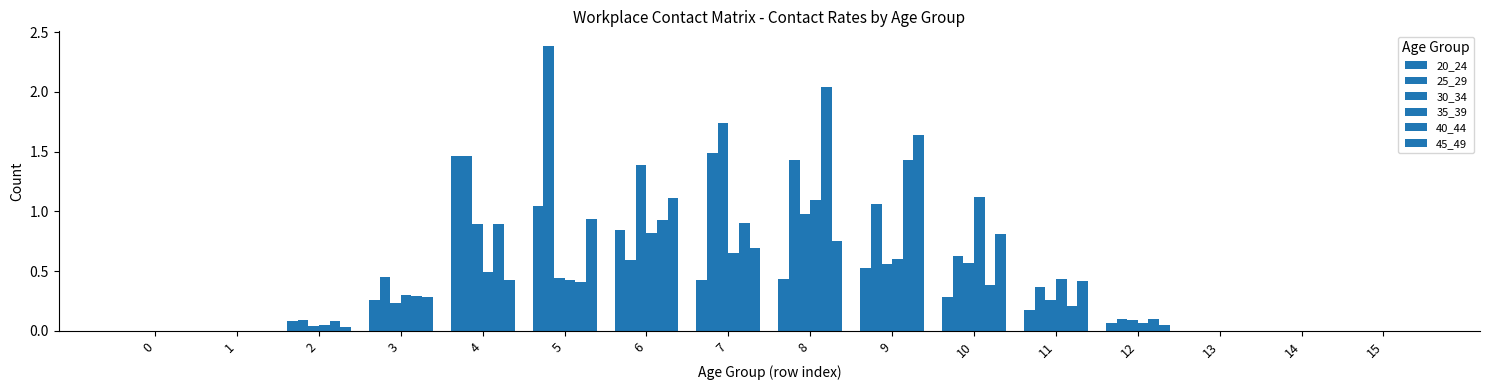

How many series are shown in this chart?

6